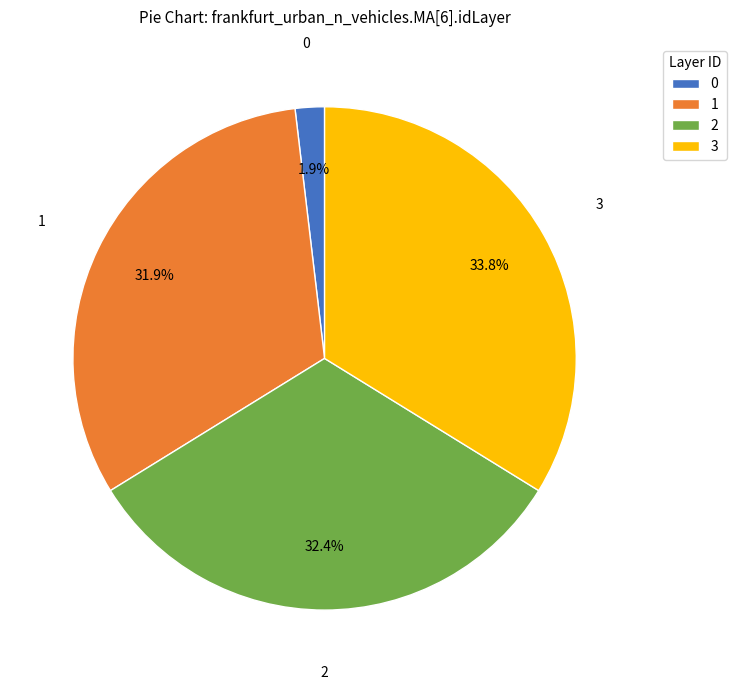

How much of the chart is everything except 3?

66.2%